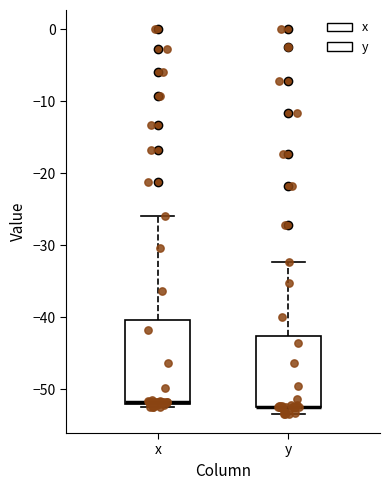

Comparing the boxes themselves (not the whiskers), which one is the tallest?

x